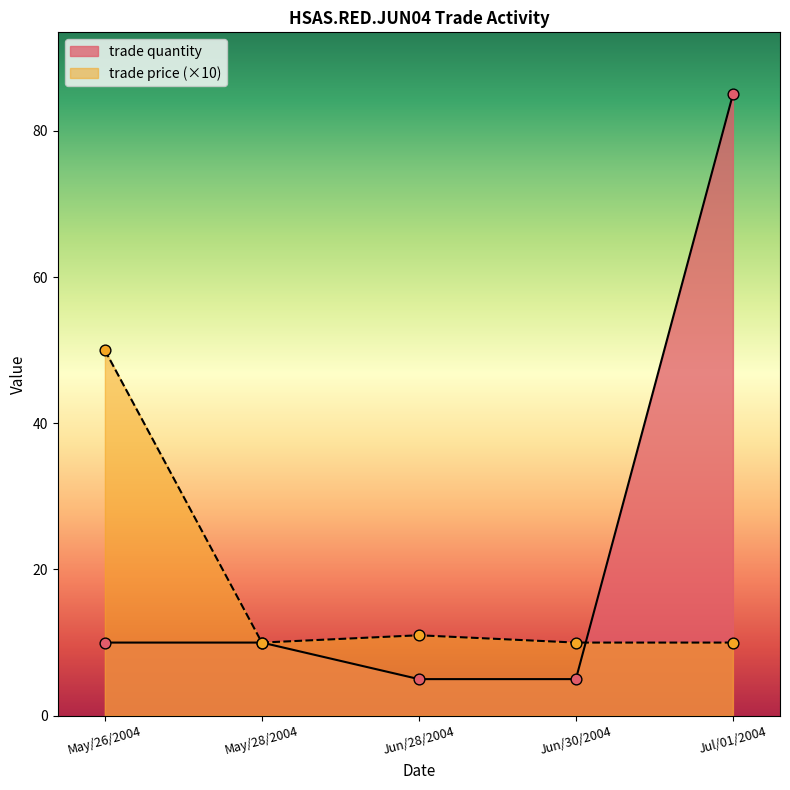

Which series contains the lowest Y value?

trade quantity